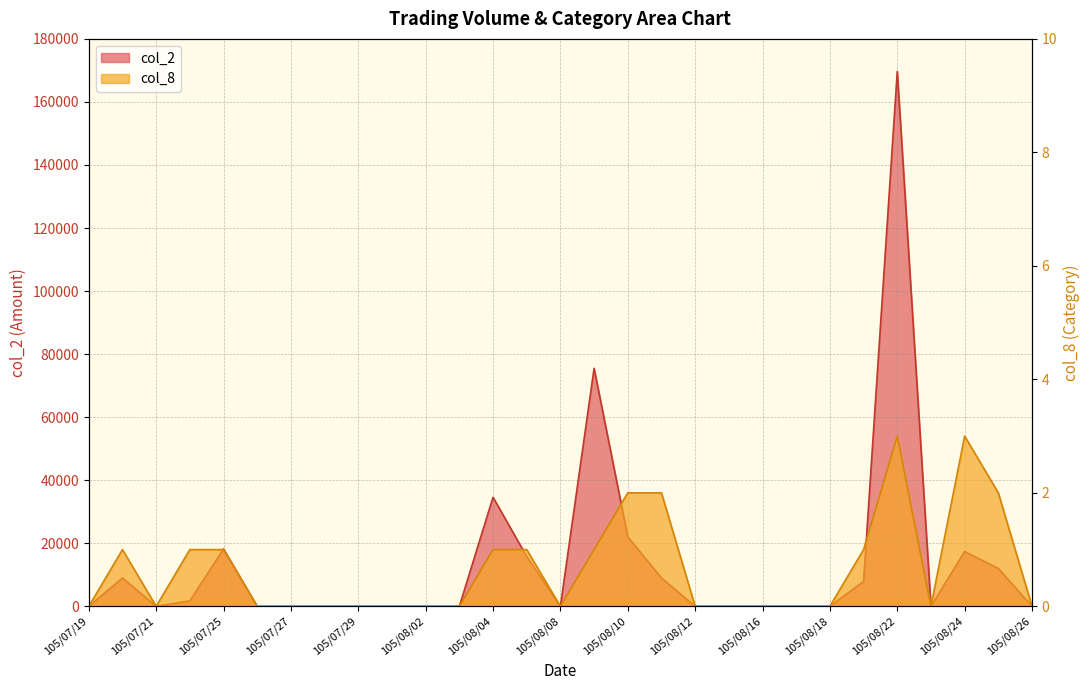

How many interior local peaks does the col_8 series have?

3